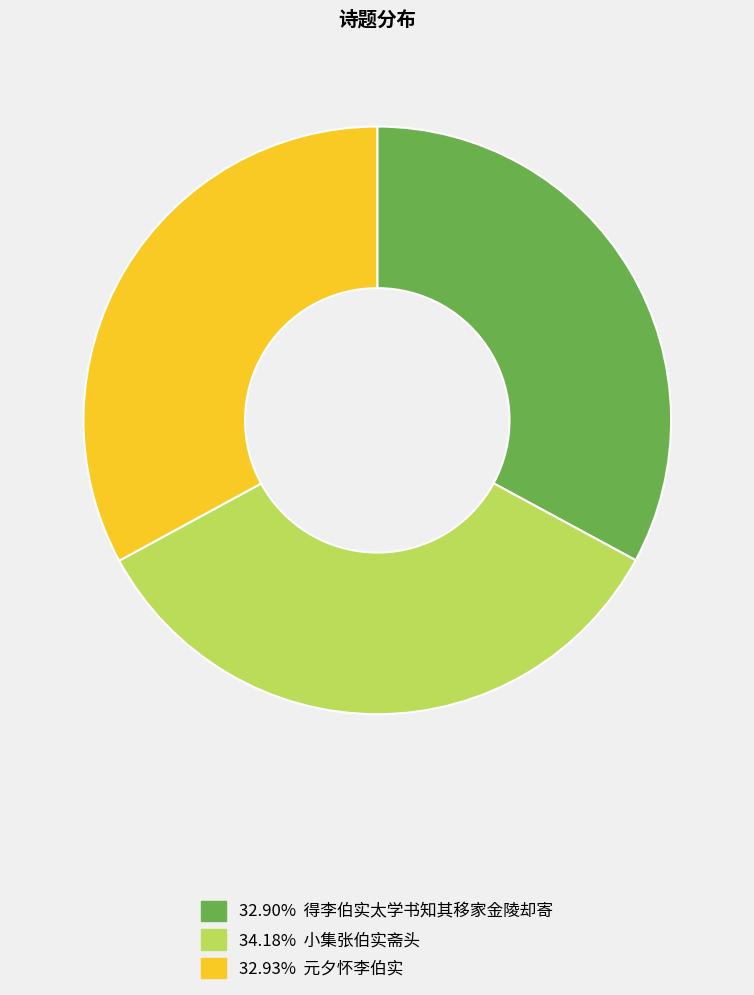

Is there any slice that represents more than half of the pie?

No